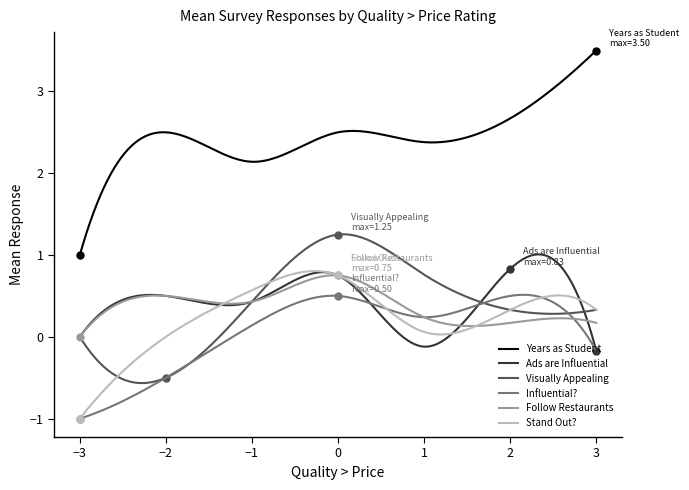

How many lines are shown in the chart?

6